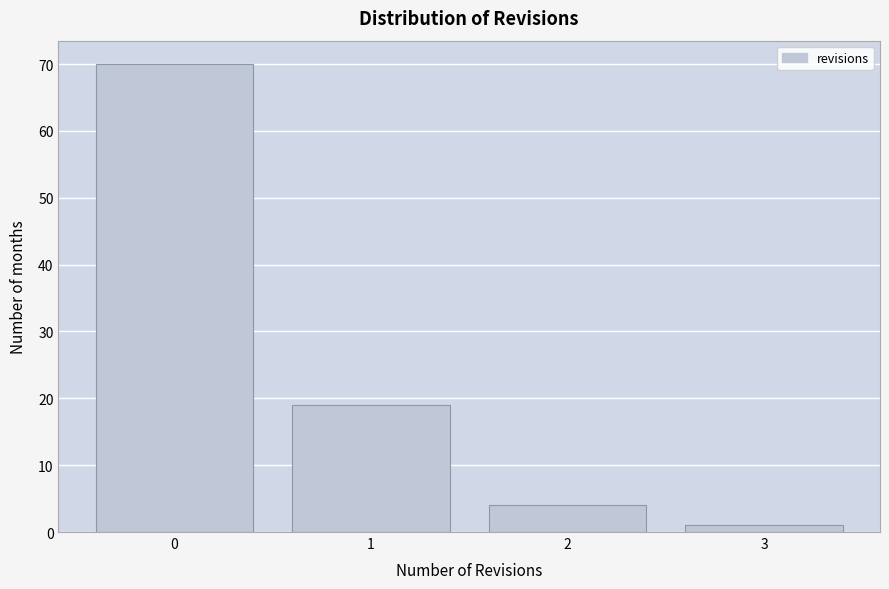

What is the height of the bar covering 2.5 to 3.5 on the x-axis? The values are not printed on the chart, so give them approximately, as read against the axis.

1